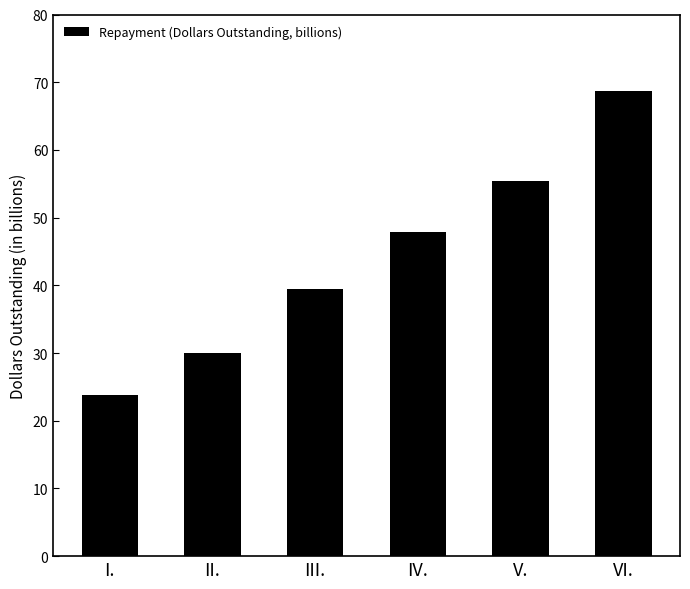

Which label corresponds to the smallest value in the chart?

I.